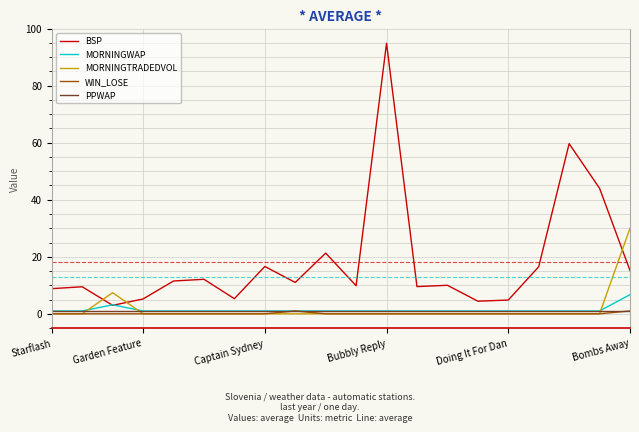

How many lines are shown in the chart?

5